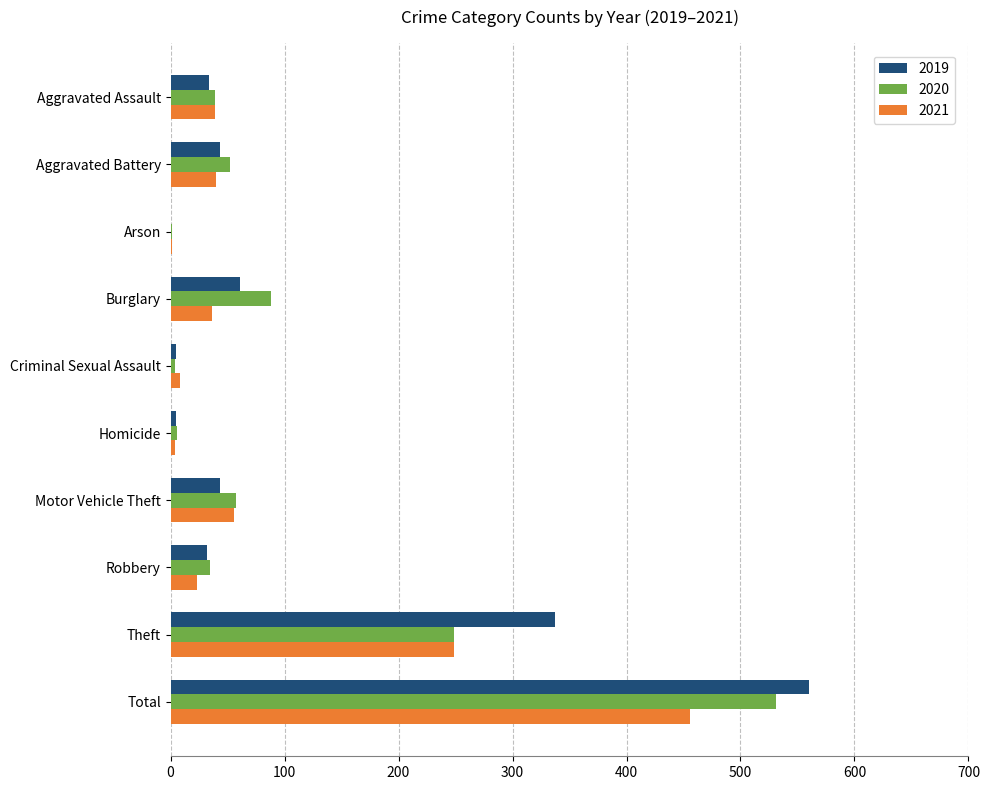

At which label is 2019 closest to 280?

Theft